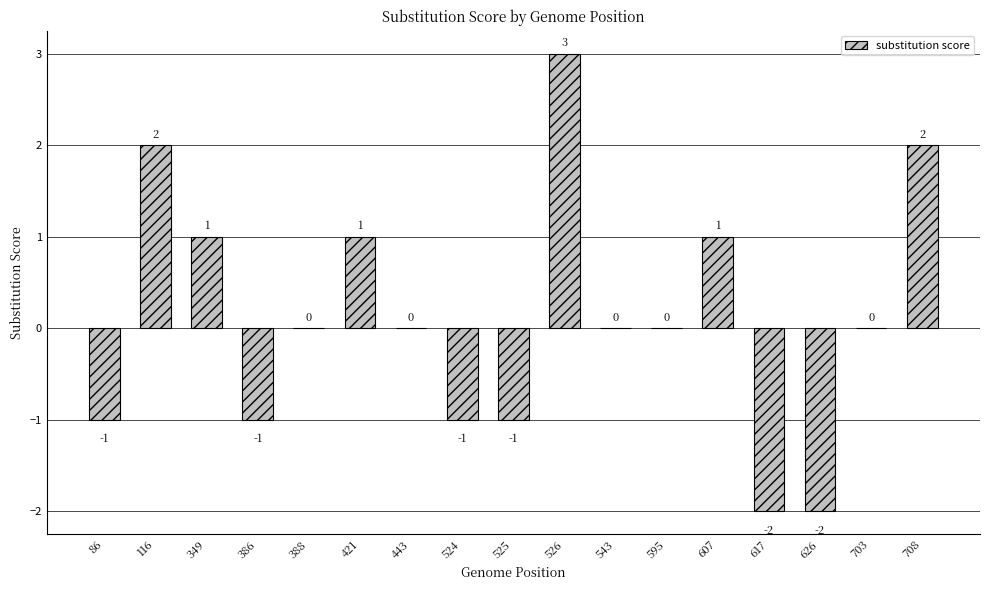

Which label corresponds to the largest value in the chart?

526